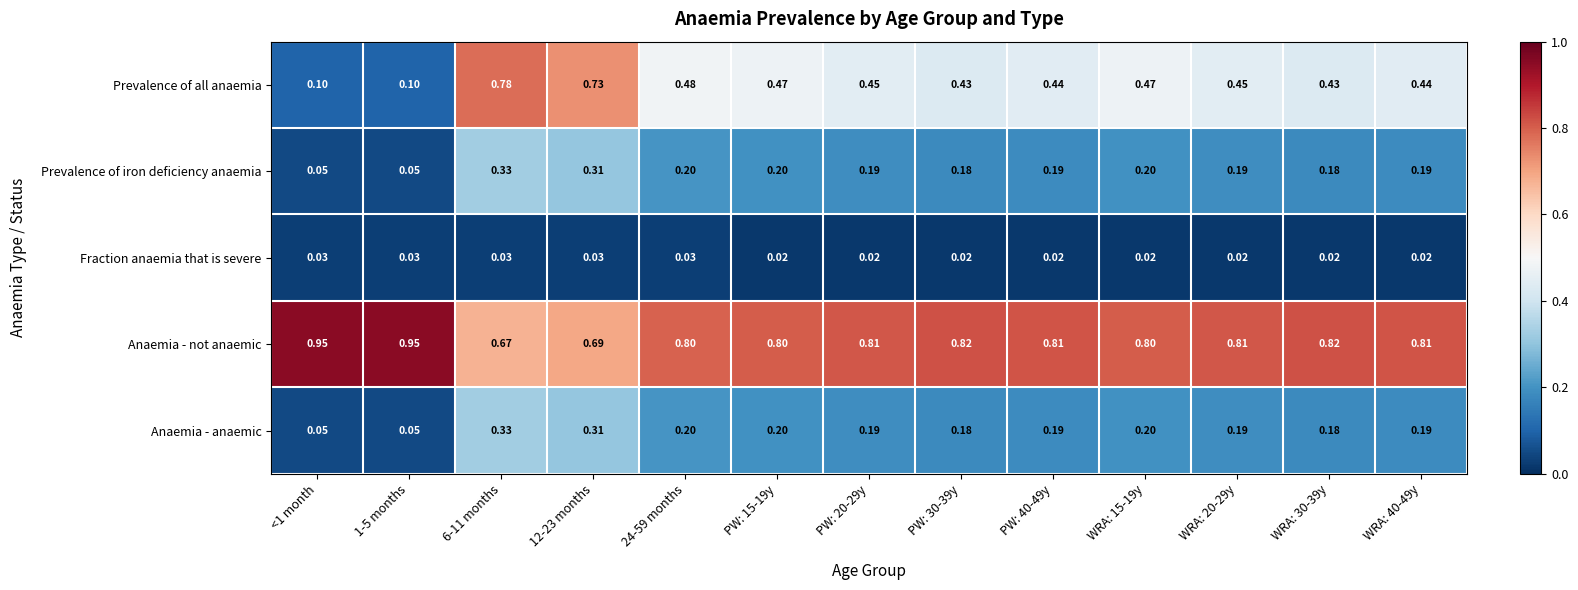

Is the value of Prevalence of iron deficiency anaemia at 6-11 months greater than the value of Anaemia - not anaemic at PW: 40-49y?

No